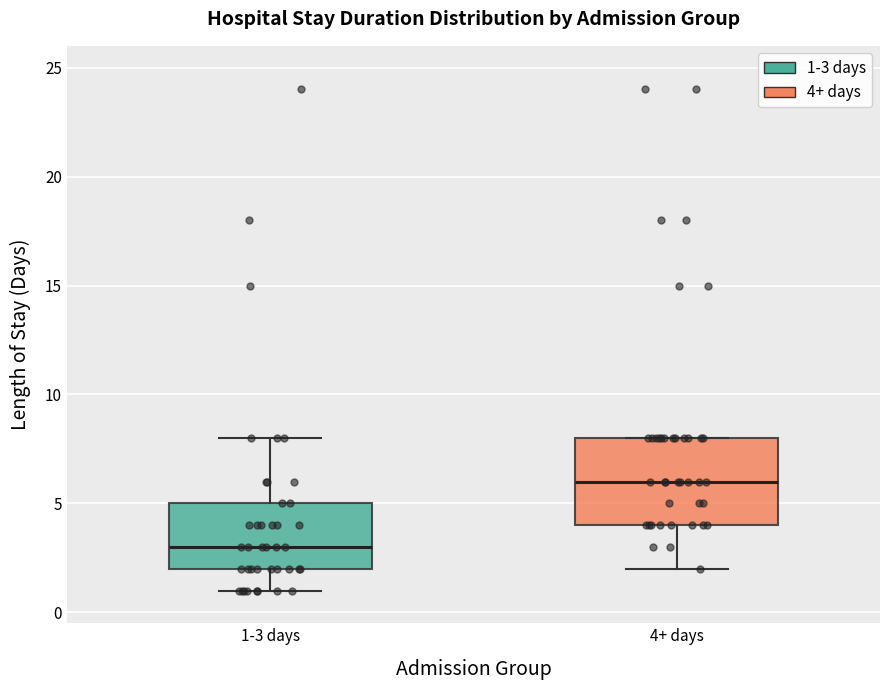

Reading left to right, transcribe this box plot: for each box, give where its median line is, the range the box spans, and where its two whiskers end, as read against the y-axis. The values are not printed on the chart, so give them approximately, as read against the axis.

1-3 days: median 3, box 2 to 5, whiskers 1 to 8
4+ days: median 6, box 4 to 8, whiskers 2 to 8